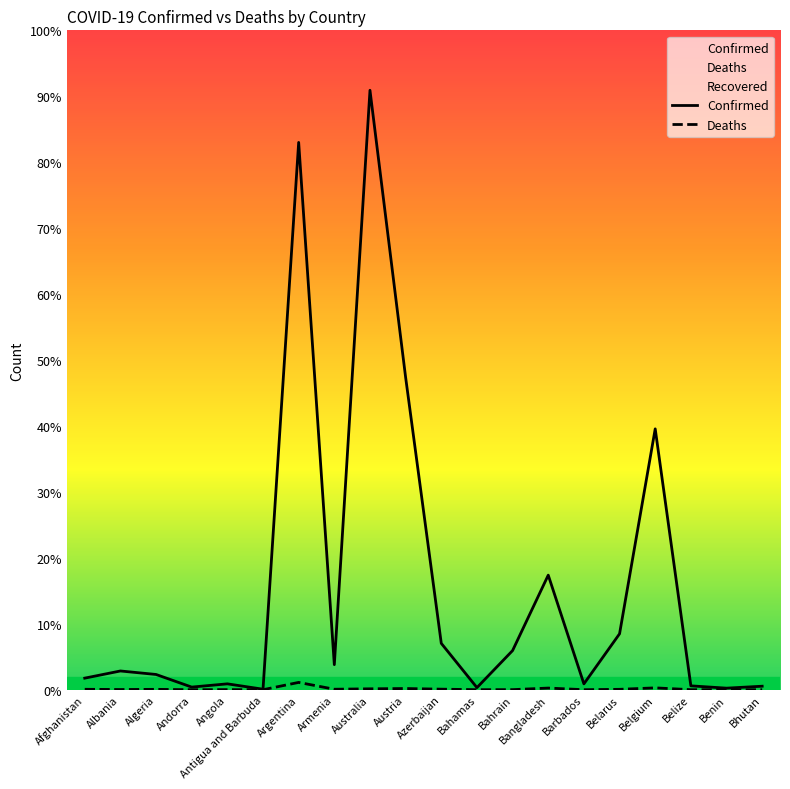

Which series has the widest spread of values?

Confirmed